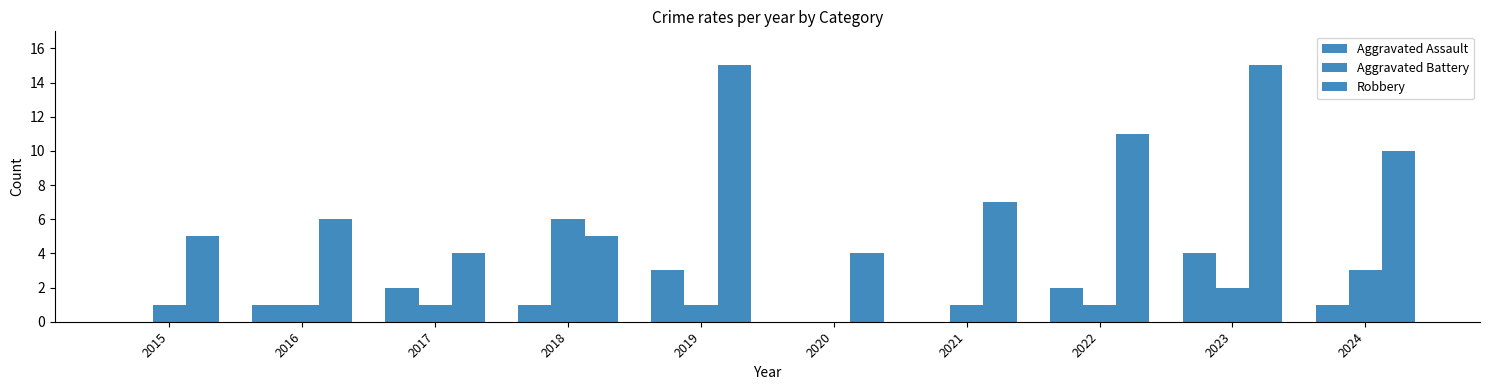

How many groups of bars are there?

10